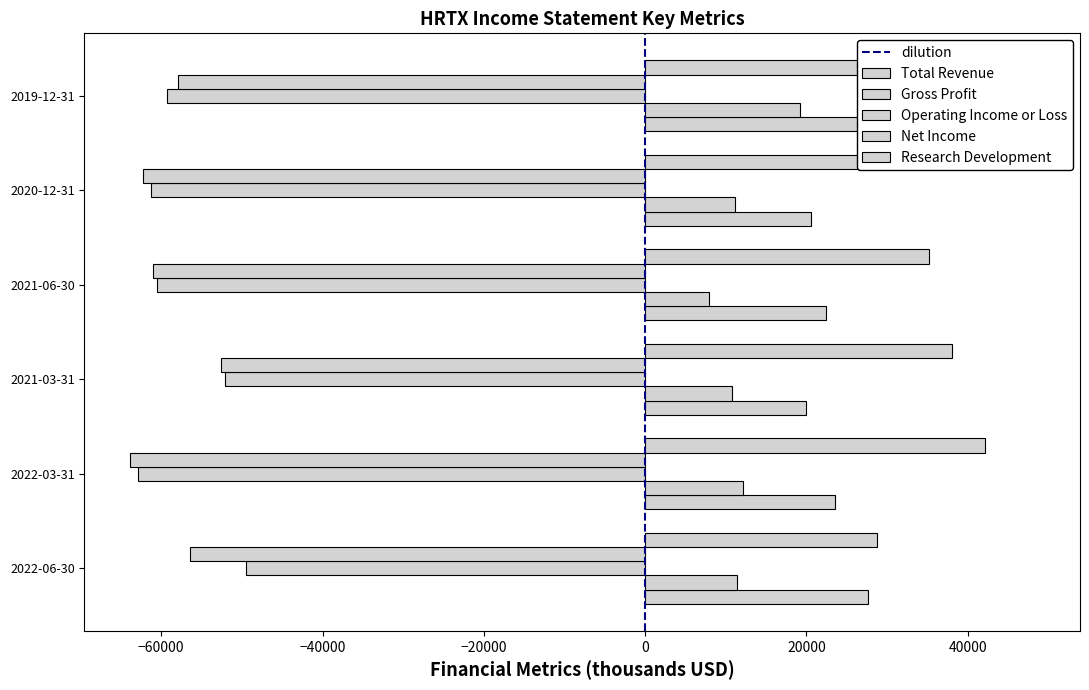

Are the bars horizontal?

Yes